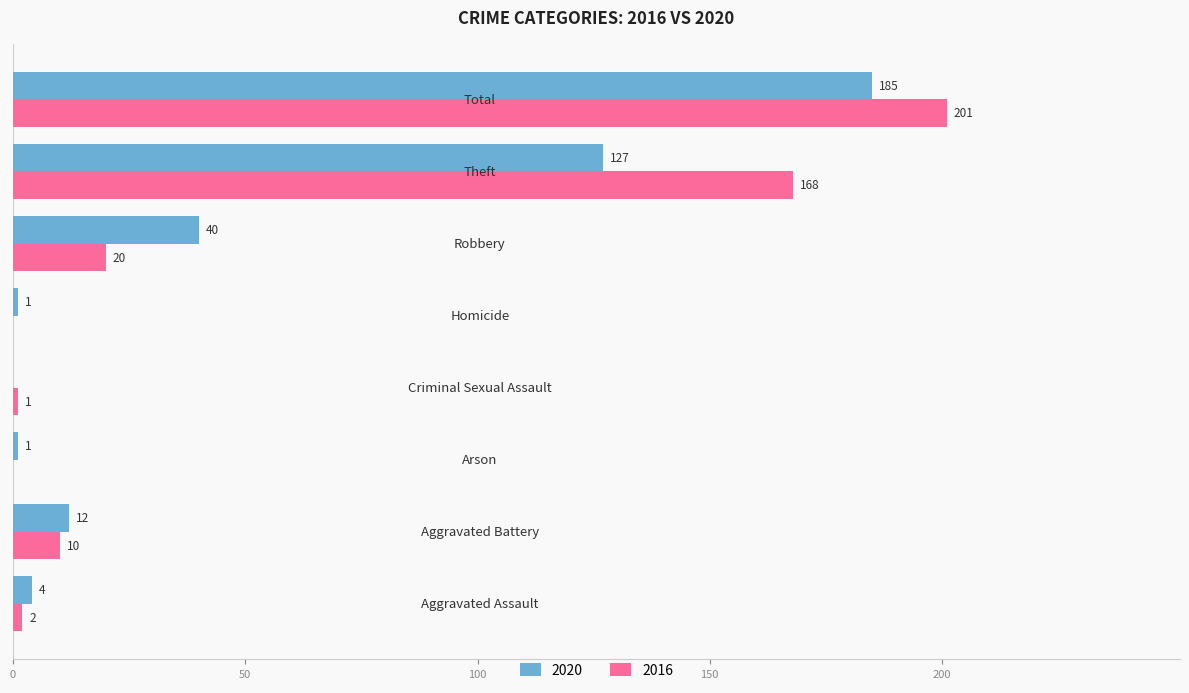

What is the maximum value for 2016?

201